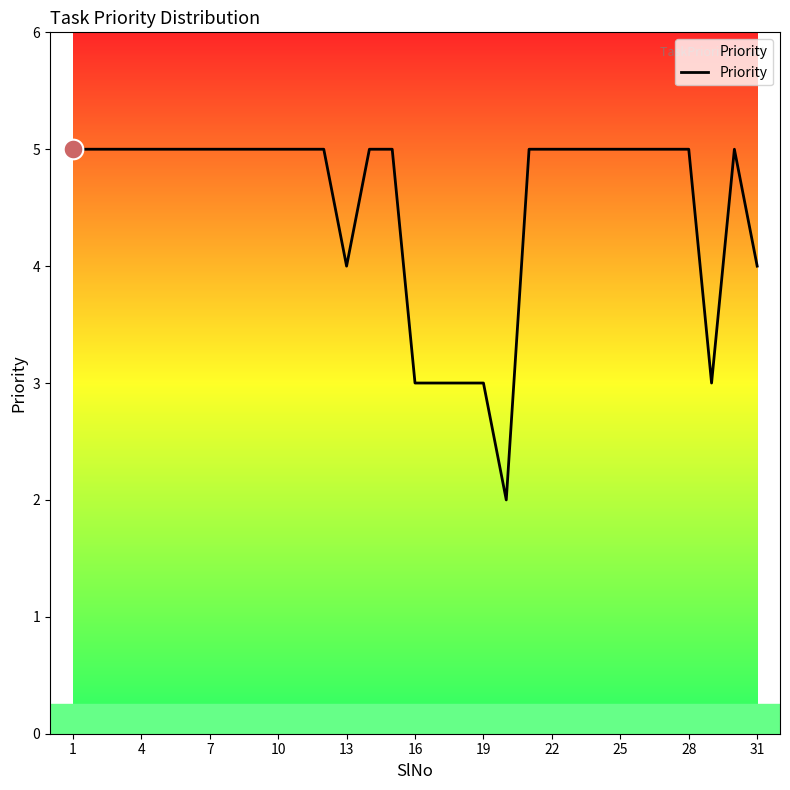

What is the difference between the maximum and minimum values?

3